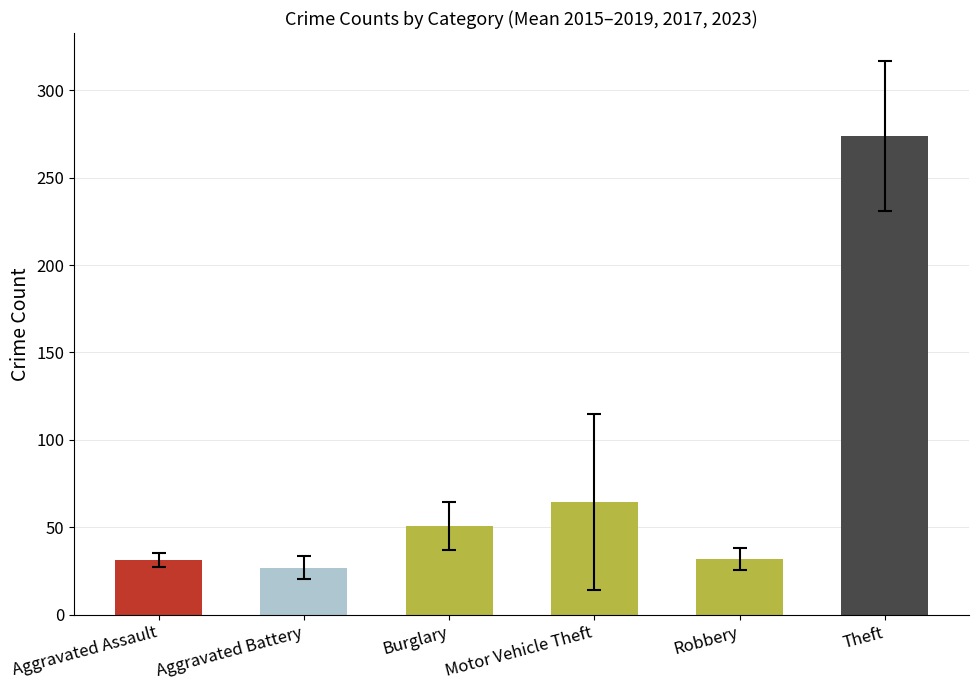

What is the change in value from Aggravated Assault to Burglary?

+19.3